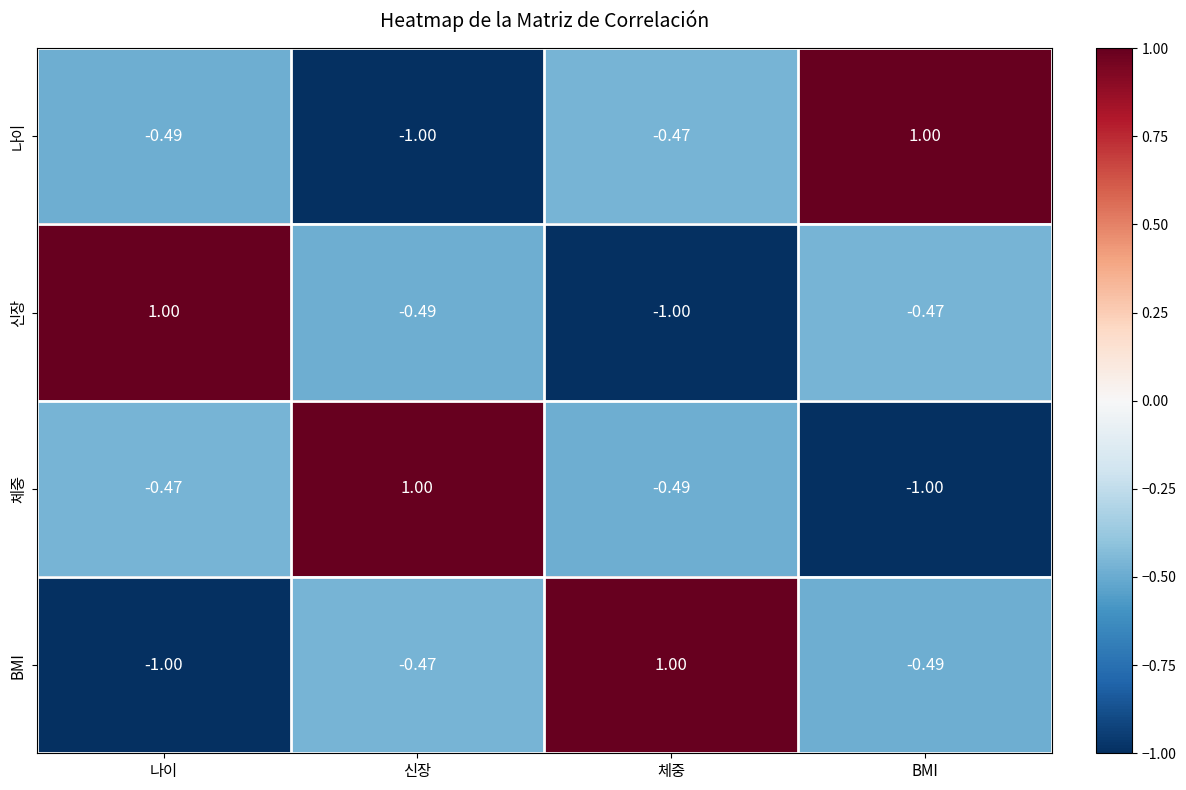

List the labels in order of BMI value, largest first.

체중, 신장, BMI, 나이